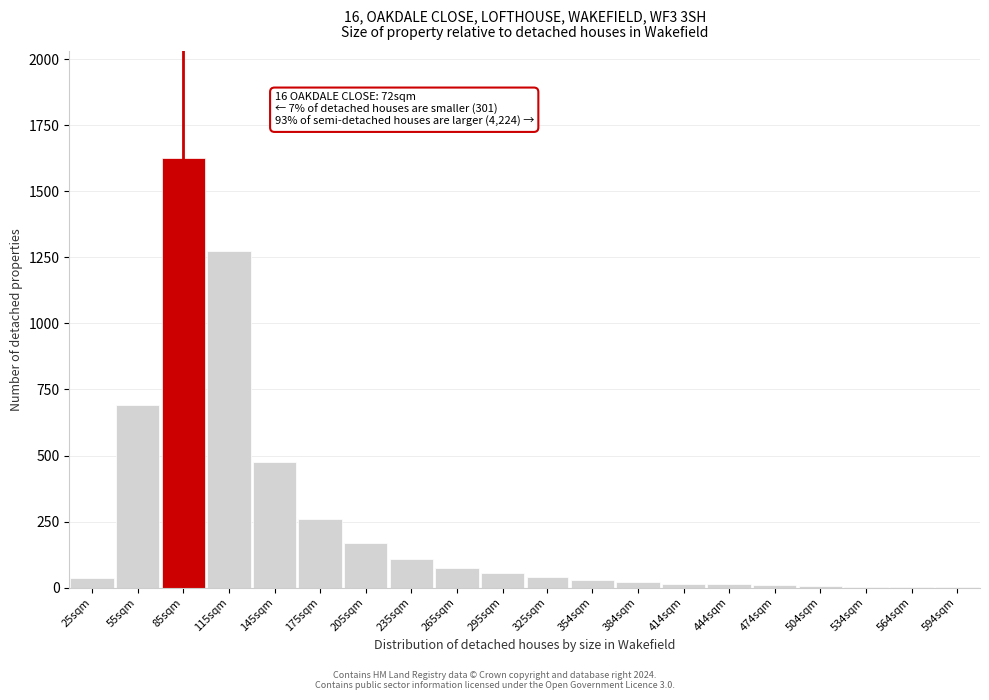

Which category has the highest value across all series?

85sqm